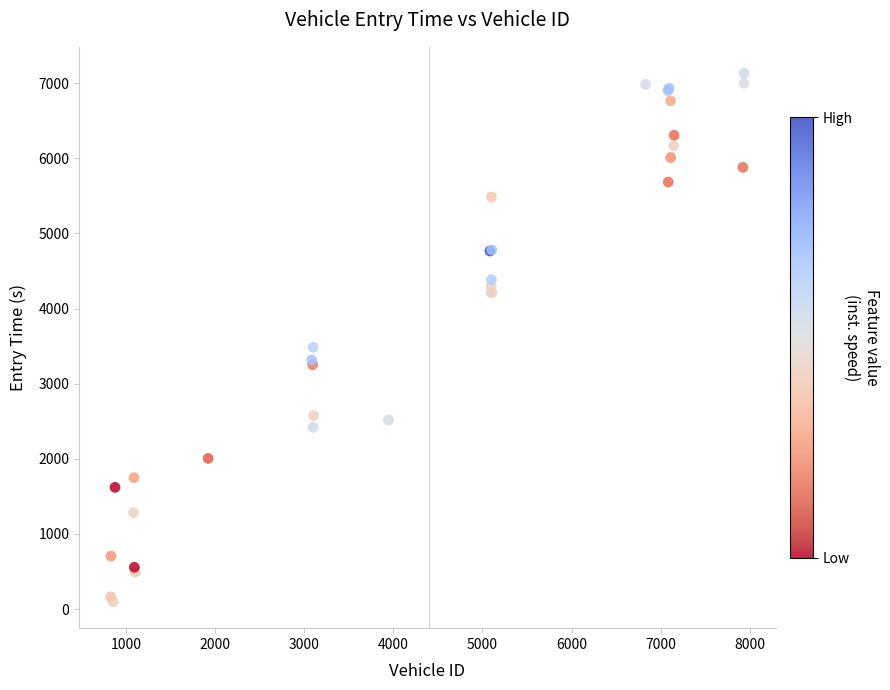

What Y value in the scatter plot is closest to 3614?

3484.5